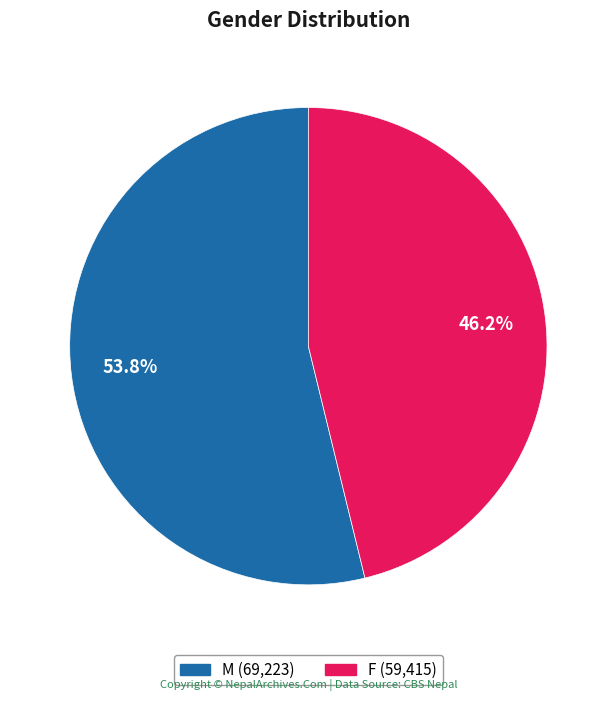

What percentage is the M slice, to the nearest percent?

54%